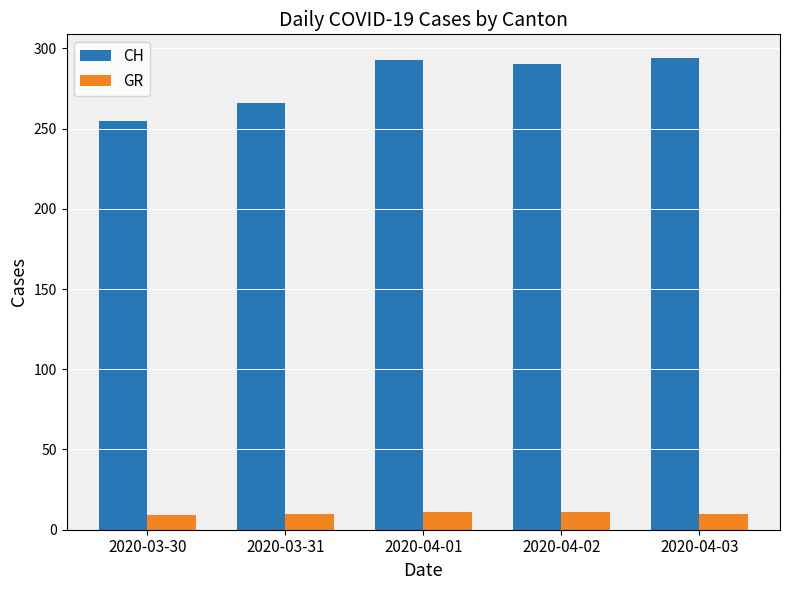

Which series has the largest total across all categories?

CH